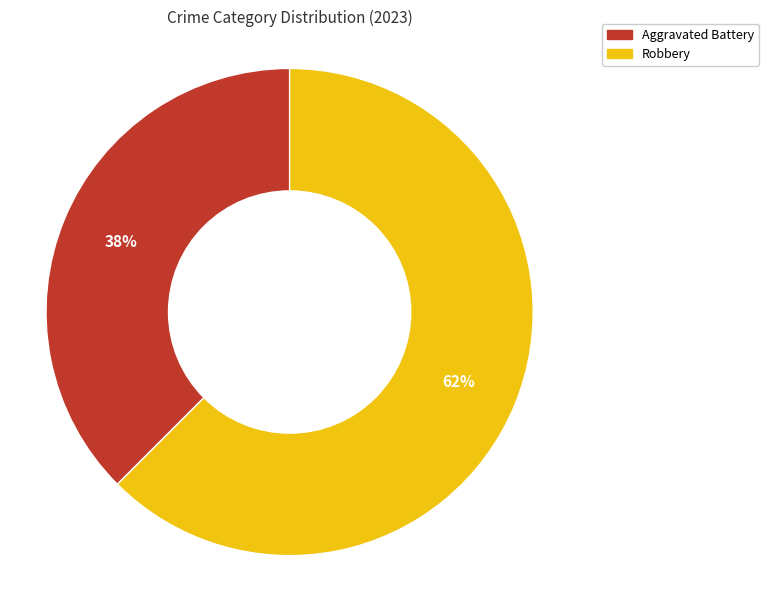

To the nearest percent, what is the average slice percentage?

50%